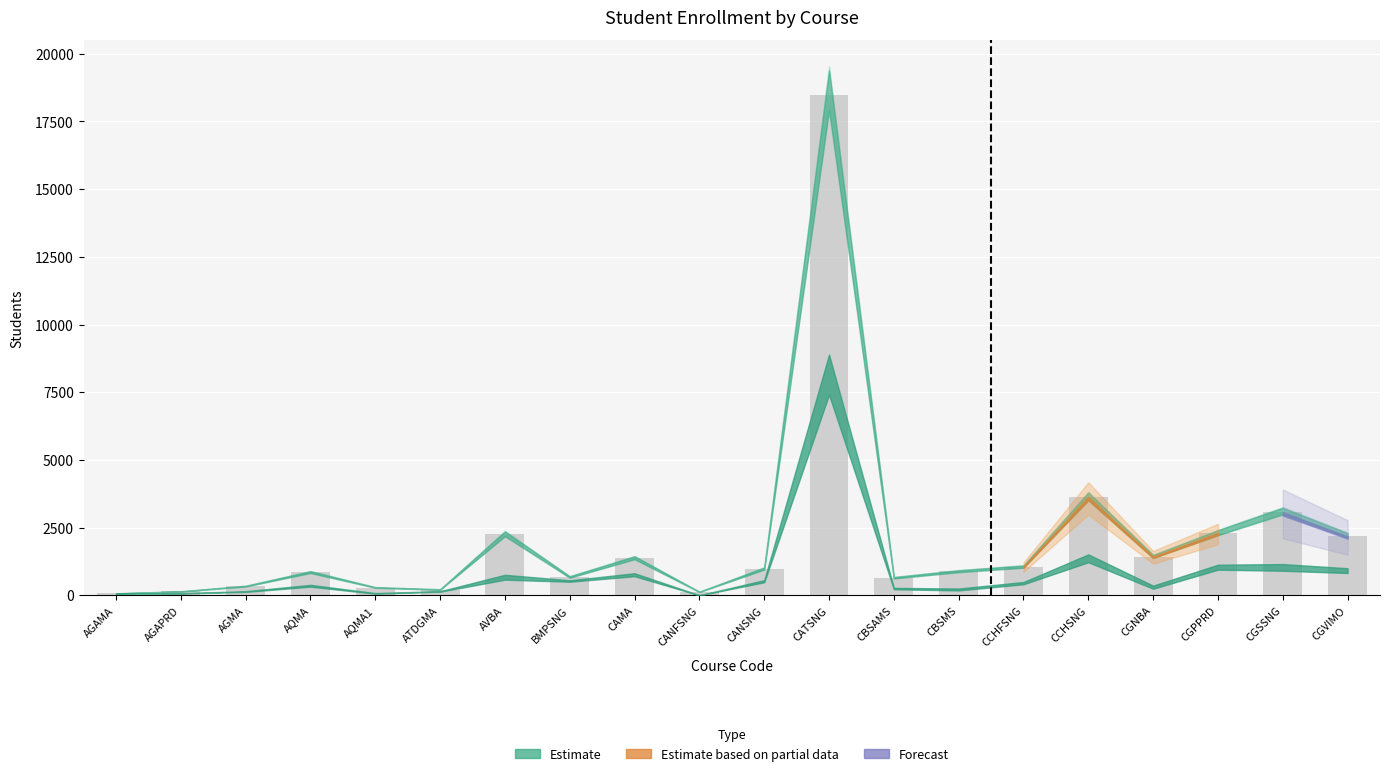

Are the bars horizontal?

No